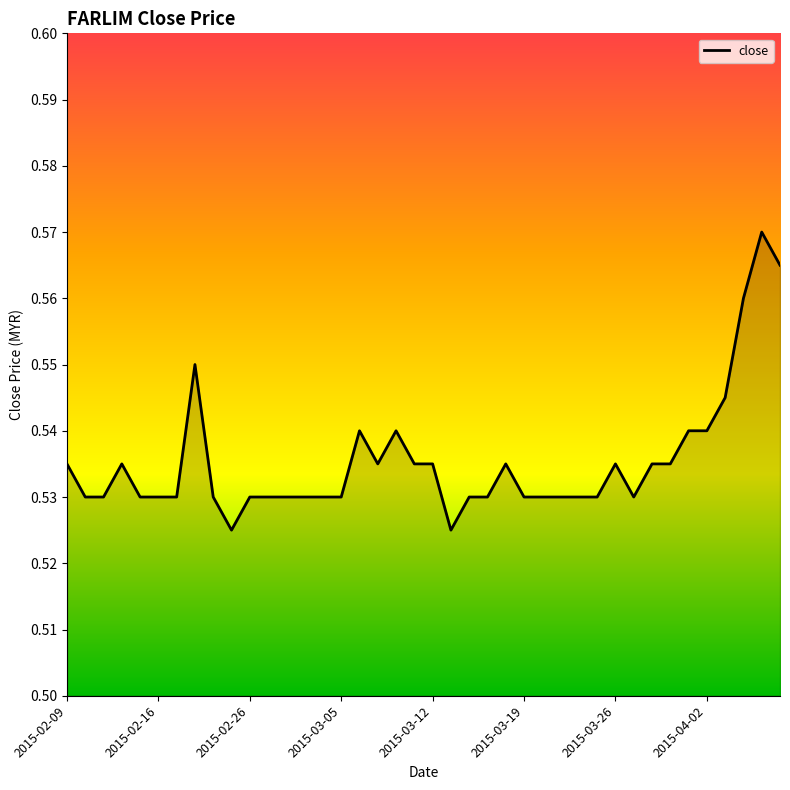

True or false: the data shows 0.3 at 2015-03-19.

False